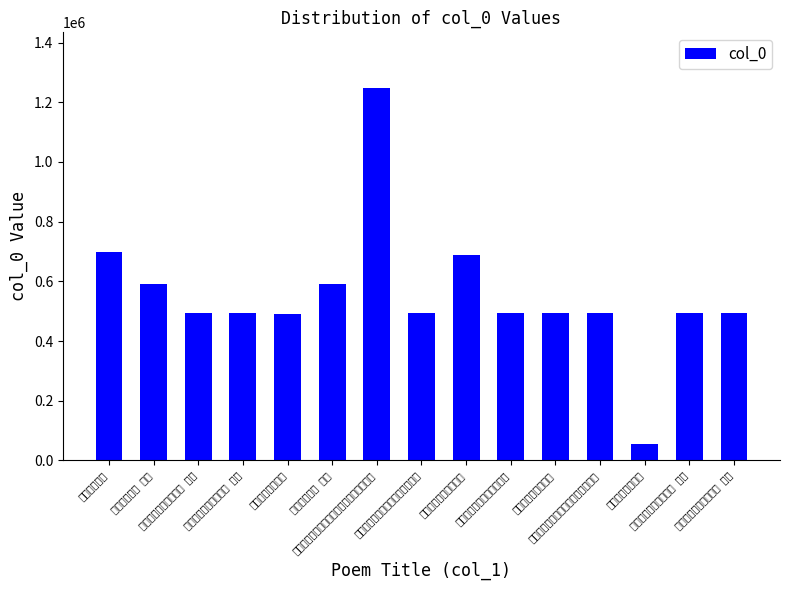

What is the ratio of the value at 墨兰一幅赠胡思孔并为之题 to the value at 送袁炼师胡思斋过南溪并柬萧孝友?

1.0